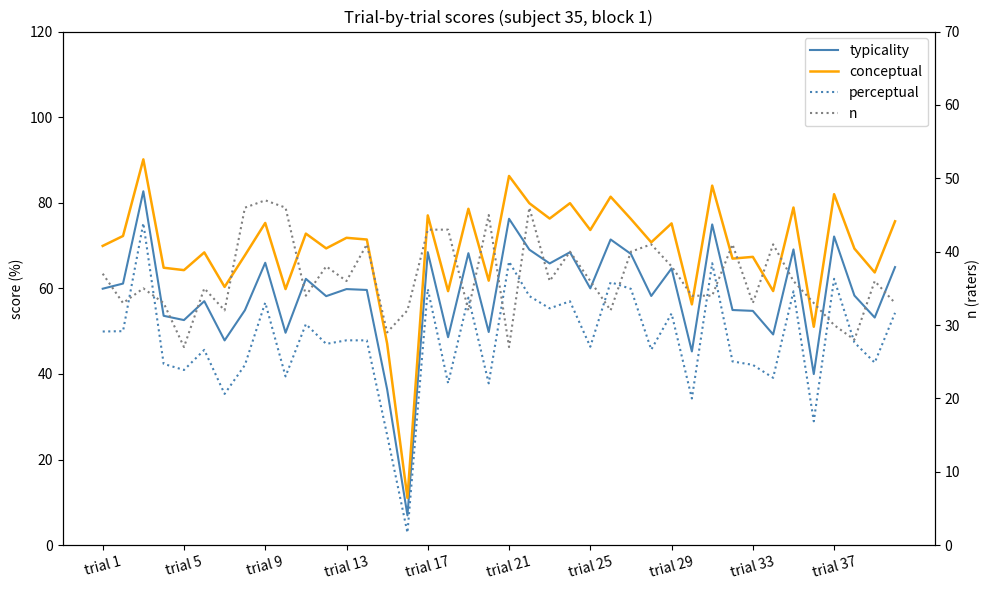

What is the minimum value for typicality?

7.0